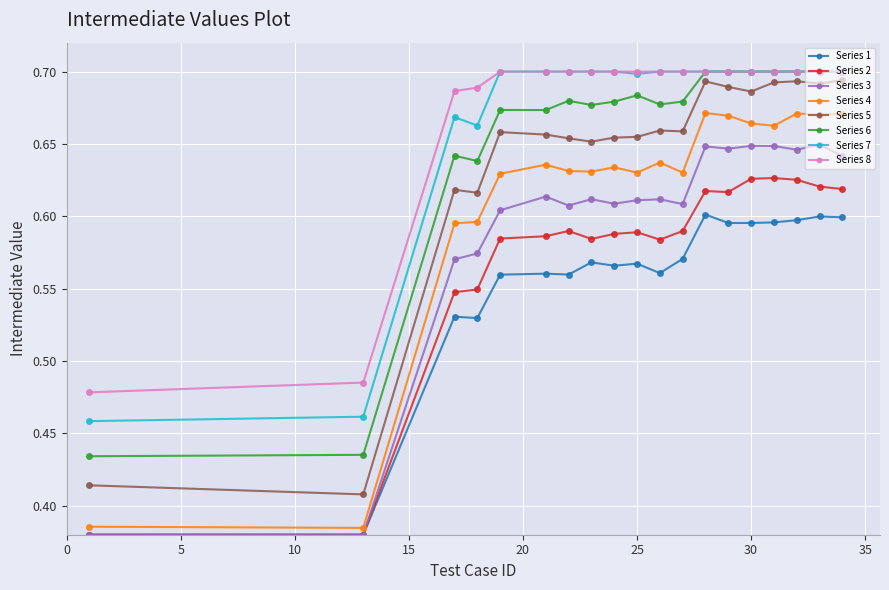

True or false: Series 7 and Series 3 intersect in this chart.

False